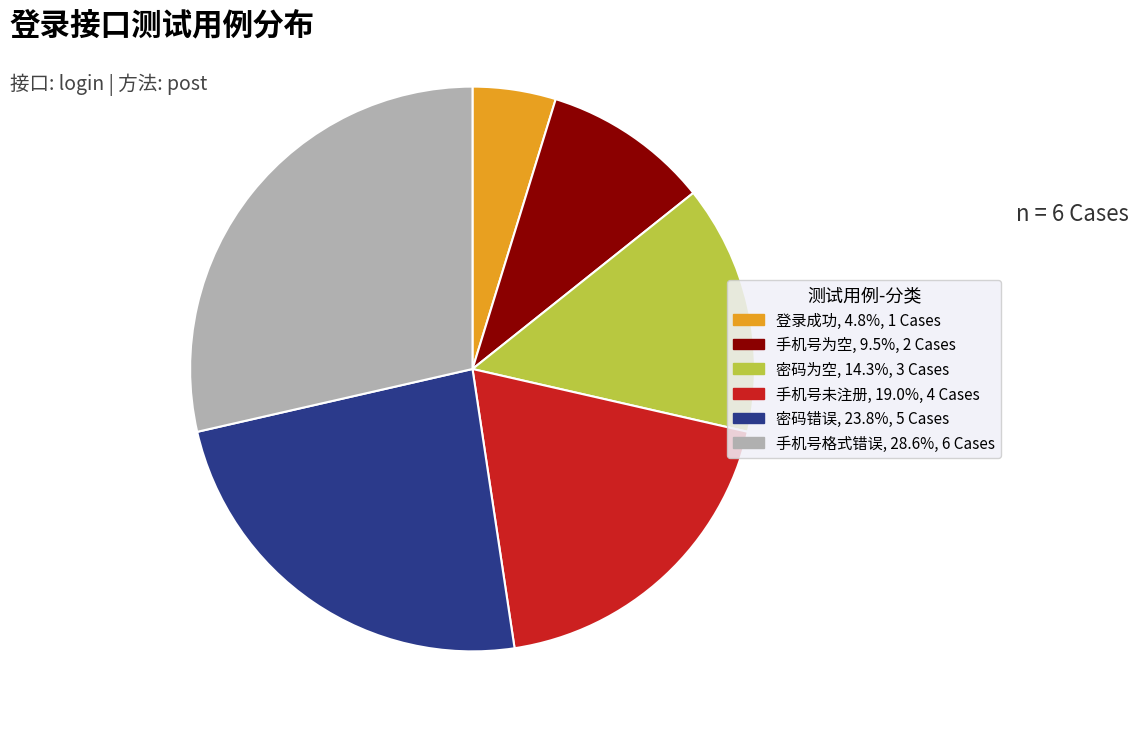

What is the ratio of the value at 登录成功 to the value at 密码错误?

0.2